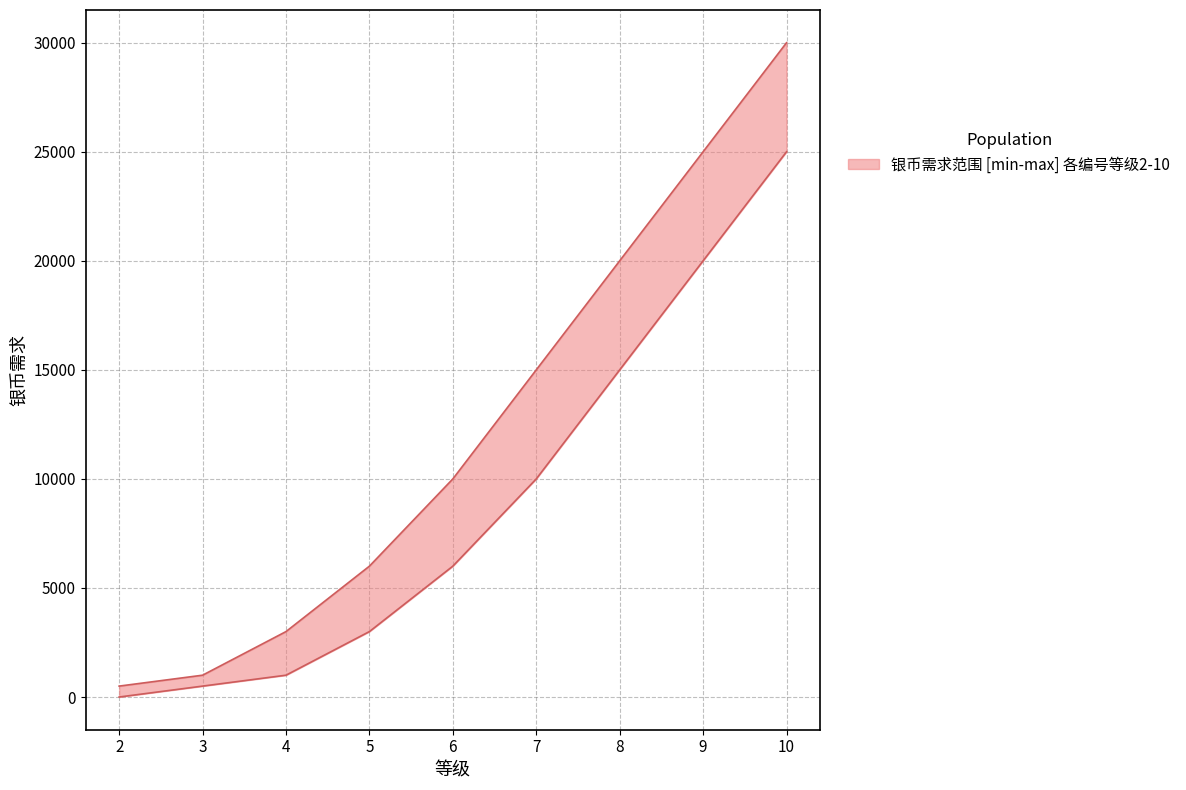

How many values in the 银币需求_upper series exceed 10000?

4